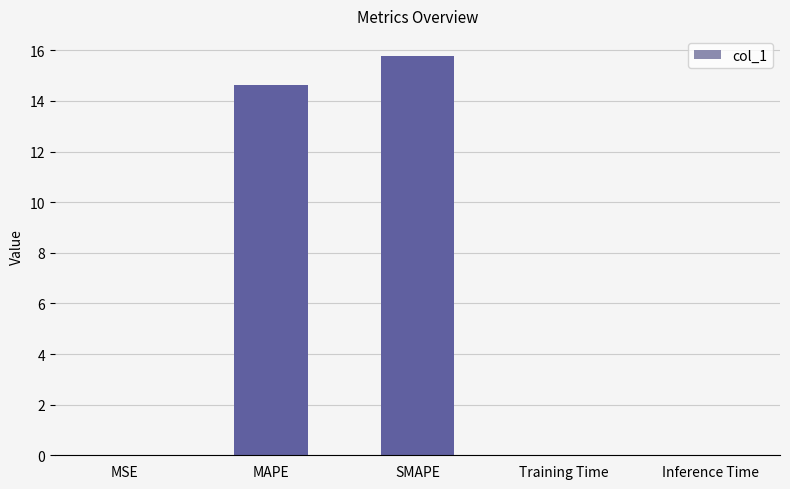

Read the value at SMAPE.

15.8